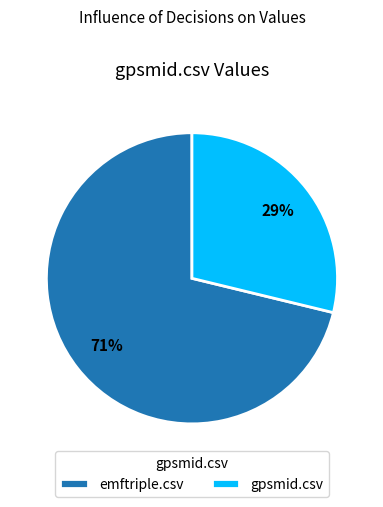

To the nearest percent, what is the combined percentage of gpsmid.csv and emftriple.csv?

100%